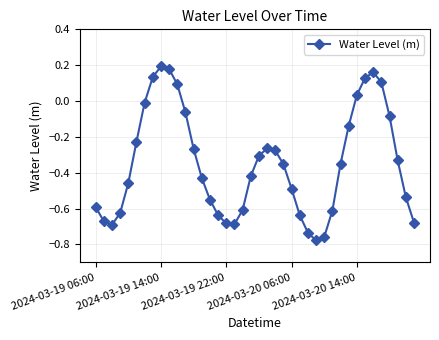

True or false: there are more than 2 points higher than both neighbors.

True